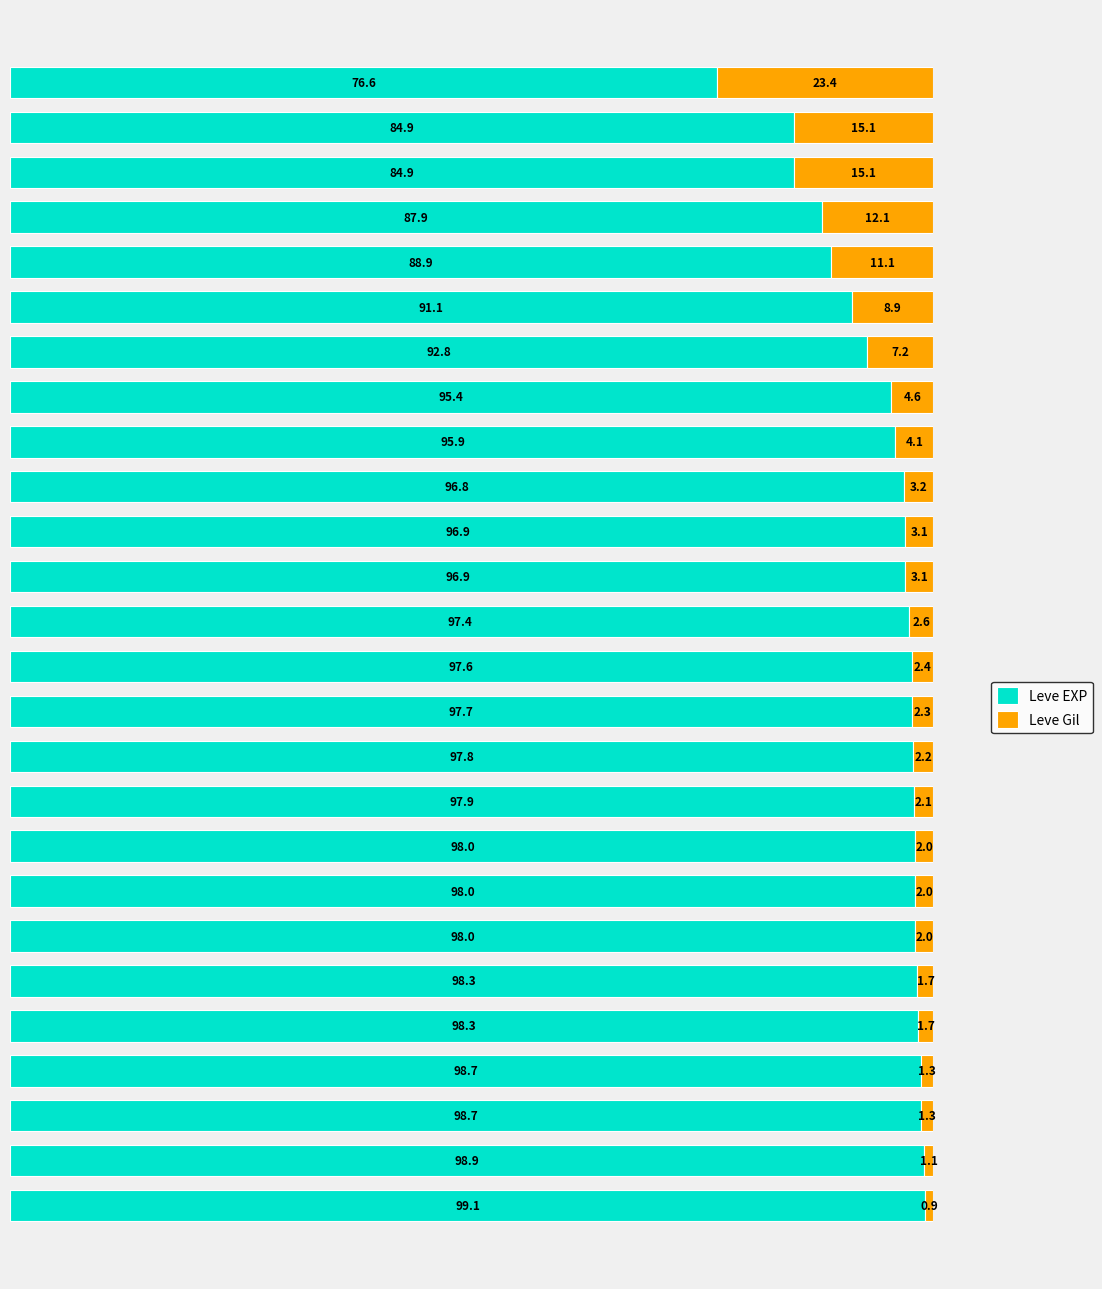

What is the difference between the maximum and second lowest values in the Leve EXP series?

14.2